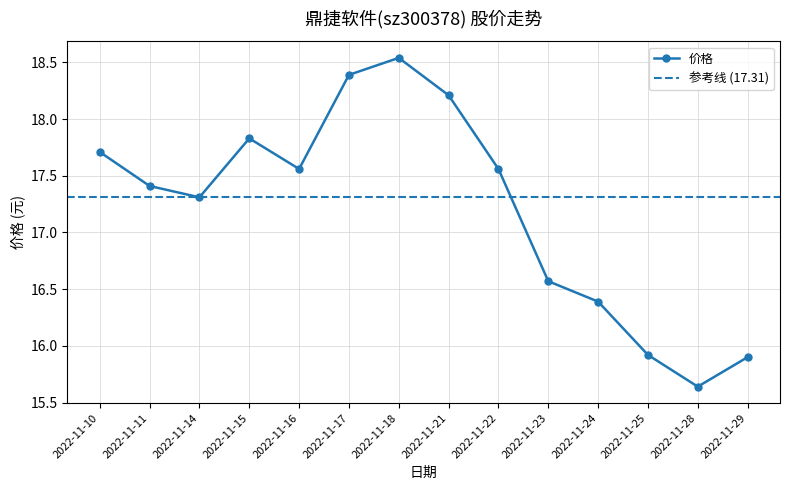

List the labels in order of value, smallest first.

2022-11-28, 2022-11-29, 2022-11-25, 2022-11-24, 2022-11-23, 2022-11-14, 2022-11-11, 2022-11-16, 2022-11-22, 2022-11-10, 2022-11-15, 2022-11-21, 2022-11-17, 2022-11-18